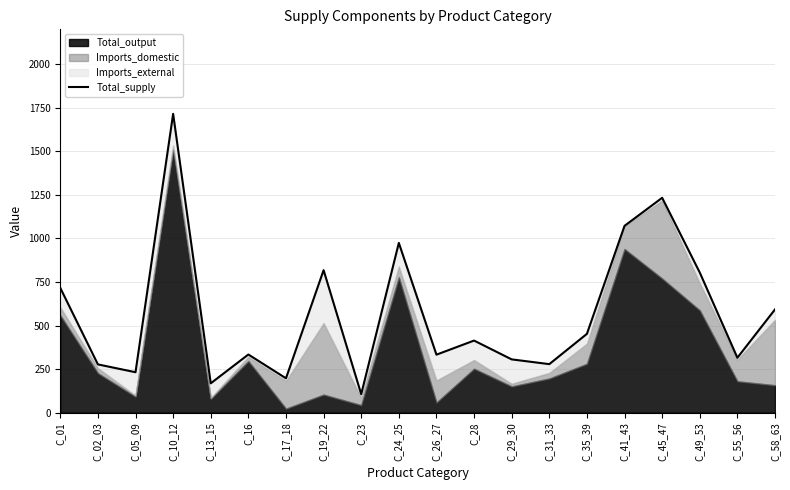

What is the difference between the maximum and minimum values?

1608.6